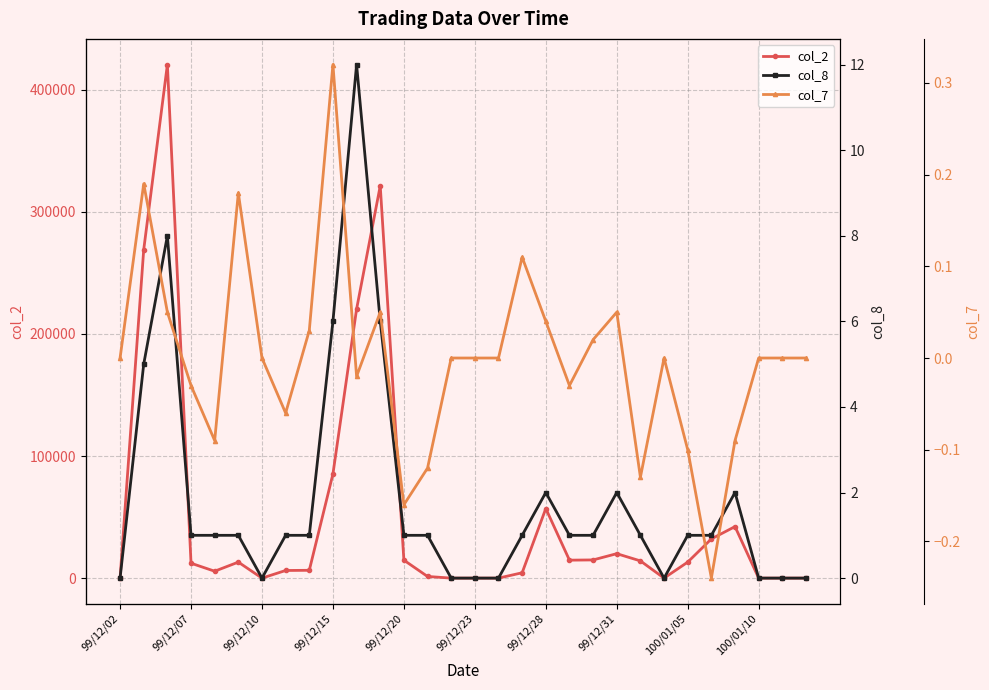

What is the difference between the col_7 values at 13 and 14?

0.1